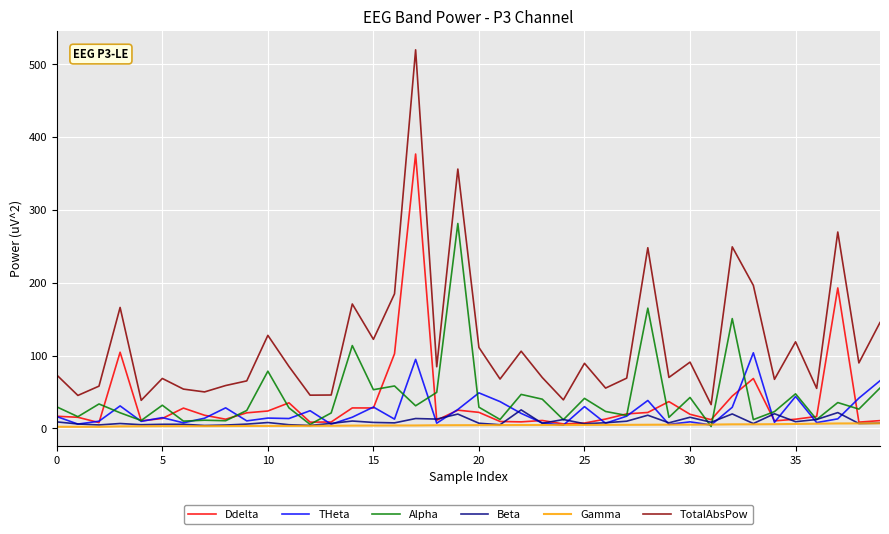

Which series has the widest spread of values?

TotalAbsPow